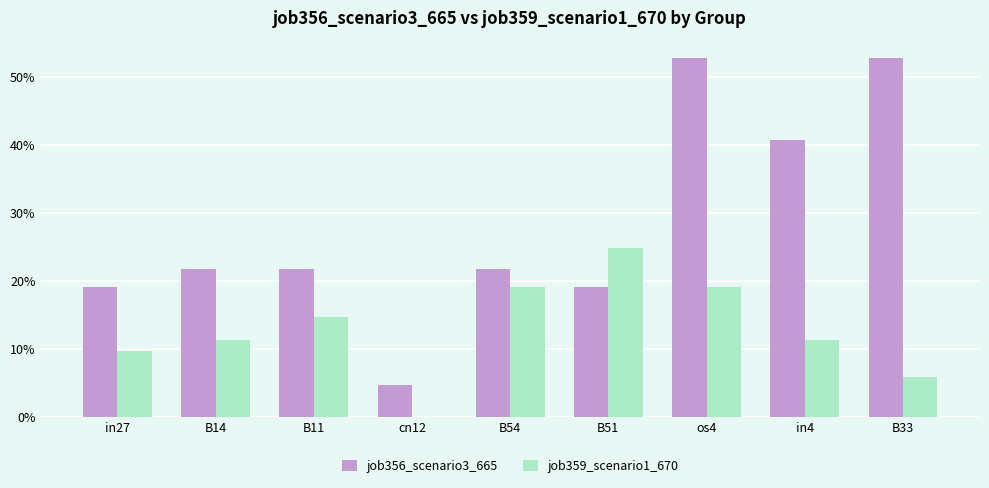

Does the chart contain stacked bars?

No